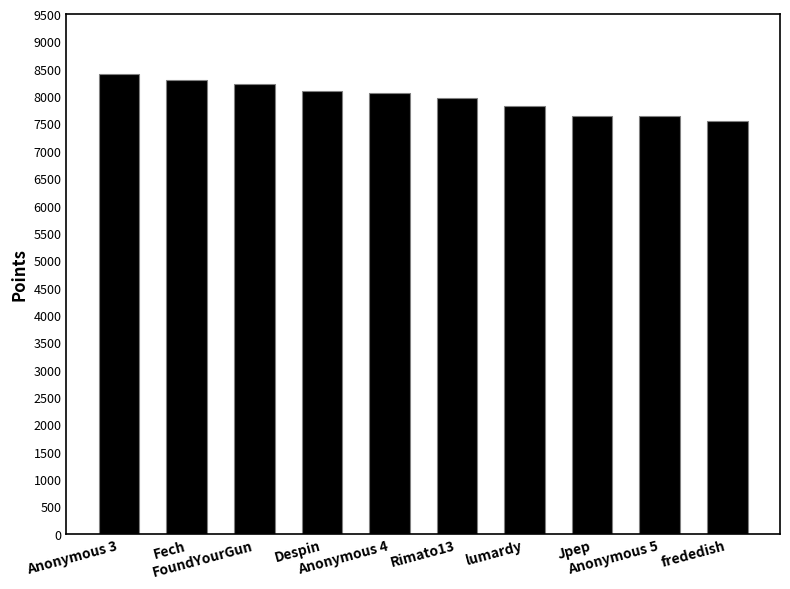

What is the difference between the values at frededish and Anonymous 5?

89